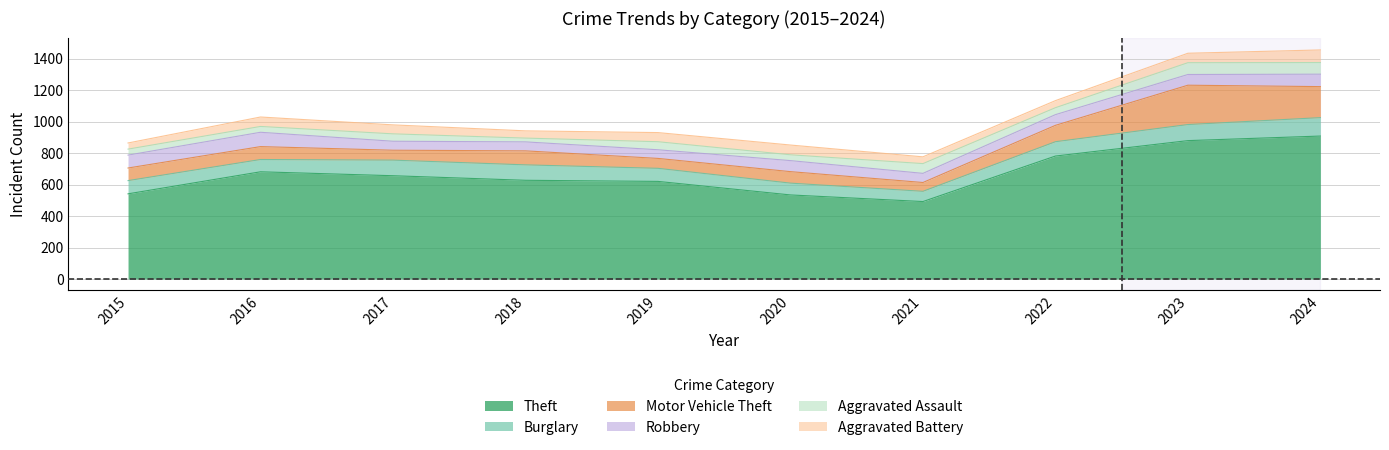

Reading left to right, extract all data points from this chart.

Theft: 541	681	656	627	620	534	492	781	879	908
Burglary: 84	78	99	98	83	75	65	91	102	117
Motor Vehicle Theft: 80	82	63	89	63	73	56	104	250	197
Robbery: 82	91	57	57	55	70	58	68	68	79
Aggravated Assault: 38	37	47	24	51	37	62	44	75	74
Aggravated Battery: 39	60	57	46	58	62	43	45	60	80